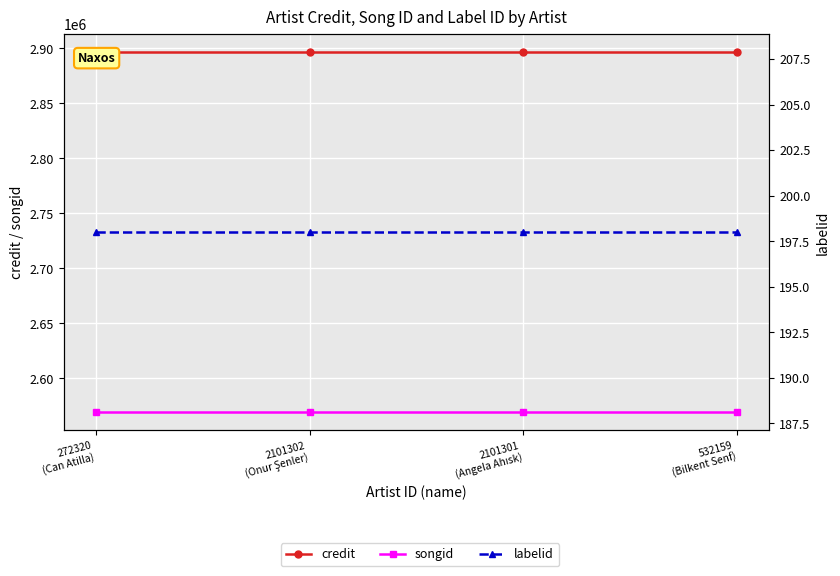

At 532159
(Bilkent Senf), list the series in order from smallest to largest.

labelid, songid, credit